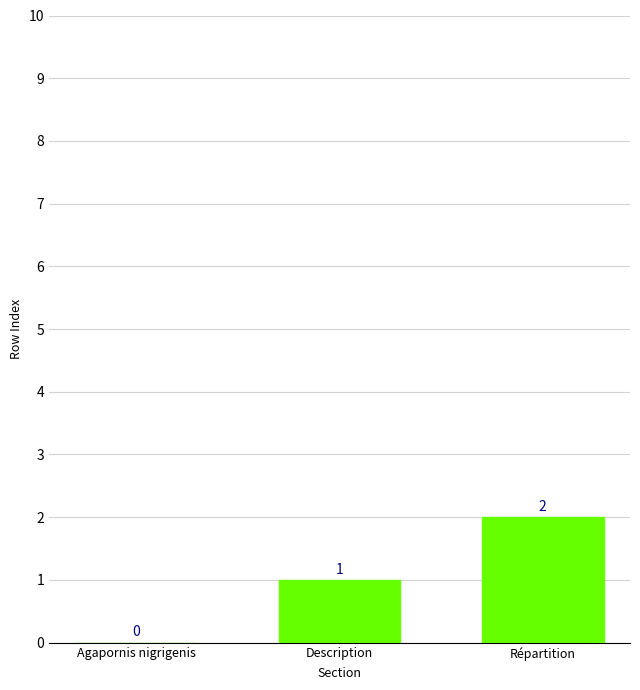

Read the value at Description.

1